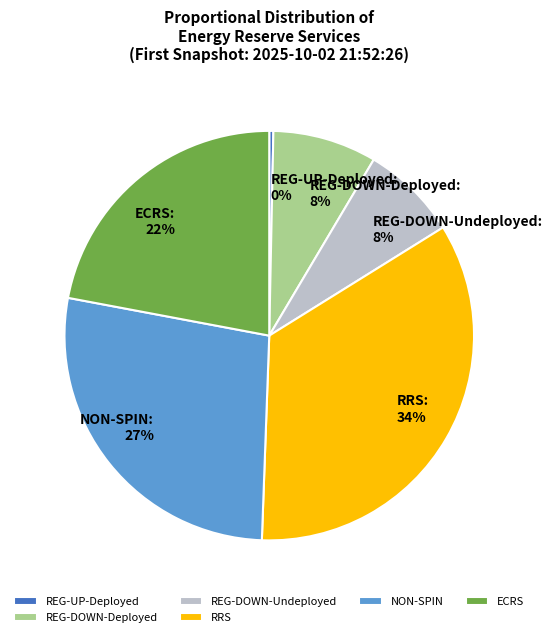

To the nearest percent, what is the difference between the ECRS and REG-DOWN-Deployed slice percentages?

14%